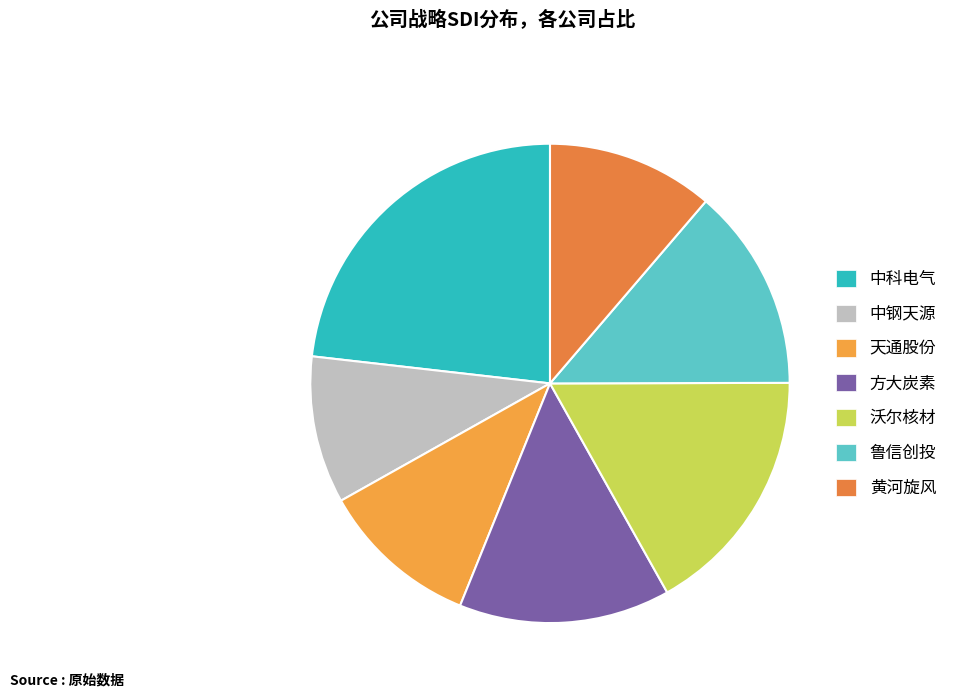

What is the total percentage of 鲁信创投 and 沃尔核材?

30.6%